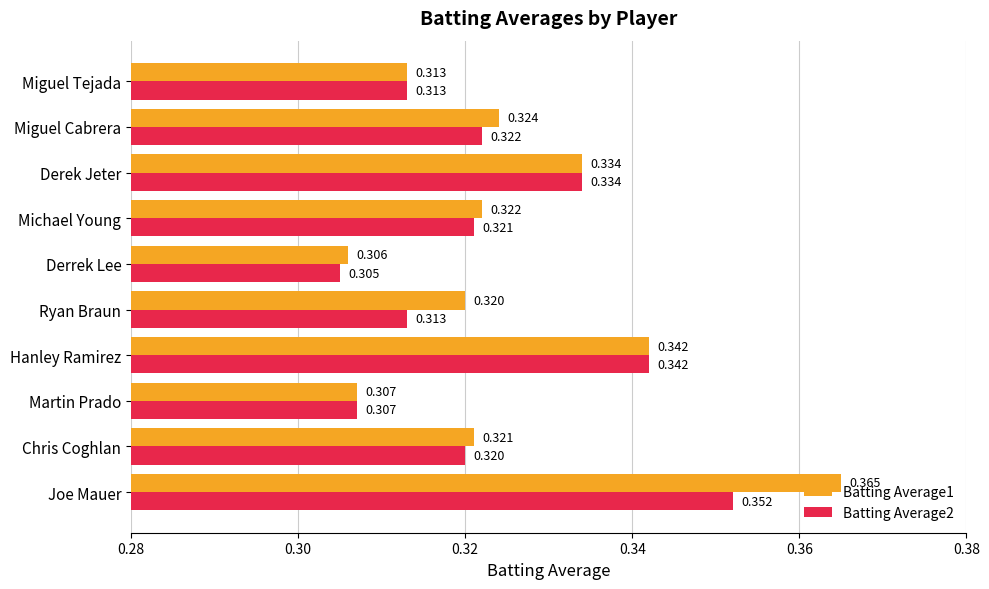

Rank the categories by Batting Average1 value from lowest to highest.

Derrek Lee, Martin Prado, Miguel Tejada, Ryan Braun, Chris Coghlan, Michael Young, Miguel Cabrera, Derek Jeter, Hanley Ramirez, Joe Mauer